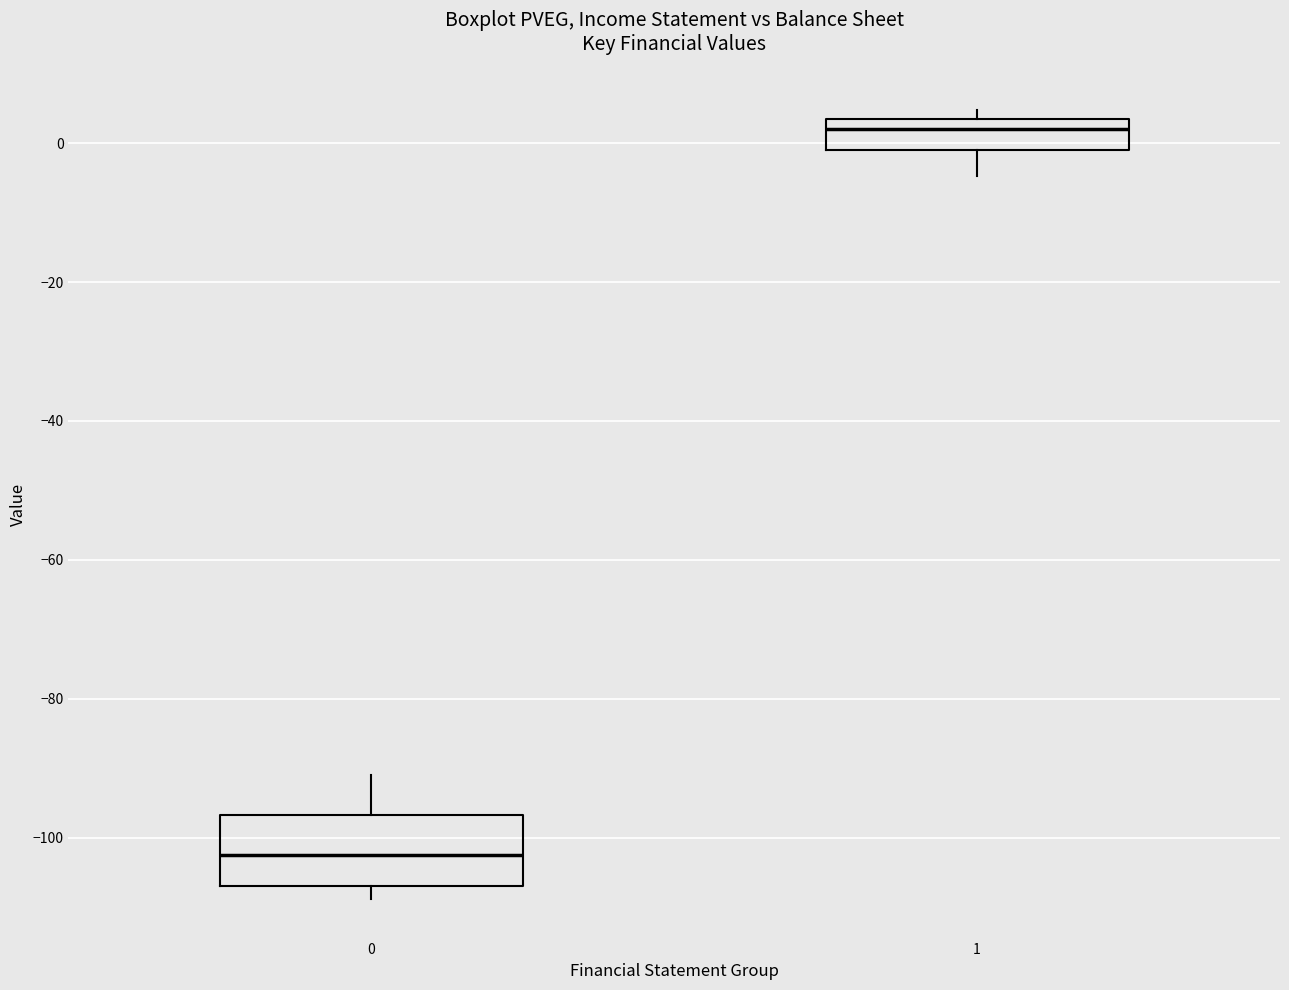

Reading left to right, read every box against the y-axis: the position of its median line, the range the box covers, and the ends of its whiskers. The values are not printed on the chart, so give them approximately, as read against the axis.

0: median -102, box -106 to -96, whiskers -108 to -90
1: median 2, box 0 to 4, whiskers -4 to 4 (just above the box's upper edge)